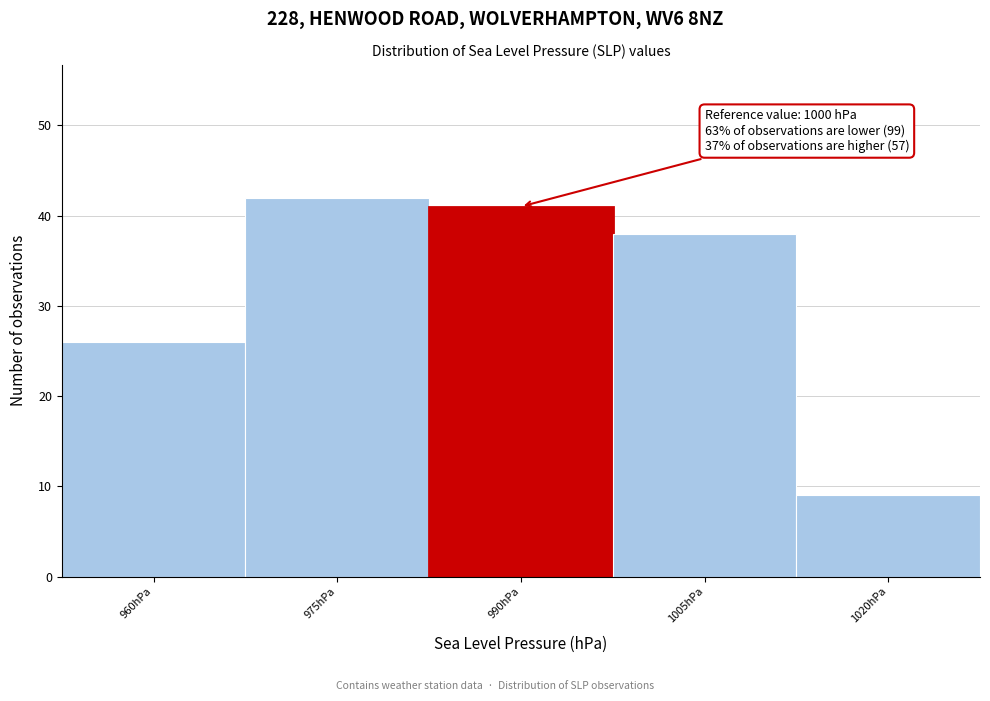

Reading right to left, list all the values displayed in this chart.

1020hPa=9	1005hPa=38	990hPa=41	975hPa=42	960hPa=26